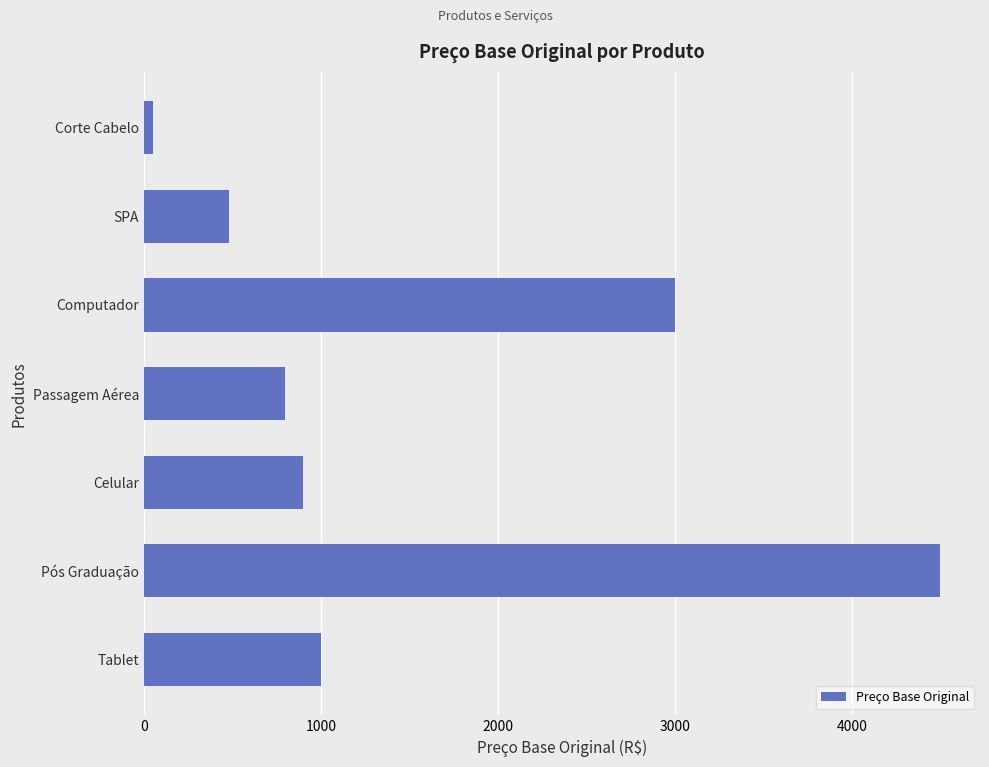

Does the chart contain any negative values?

No